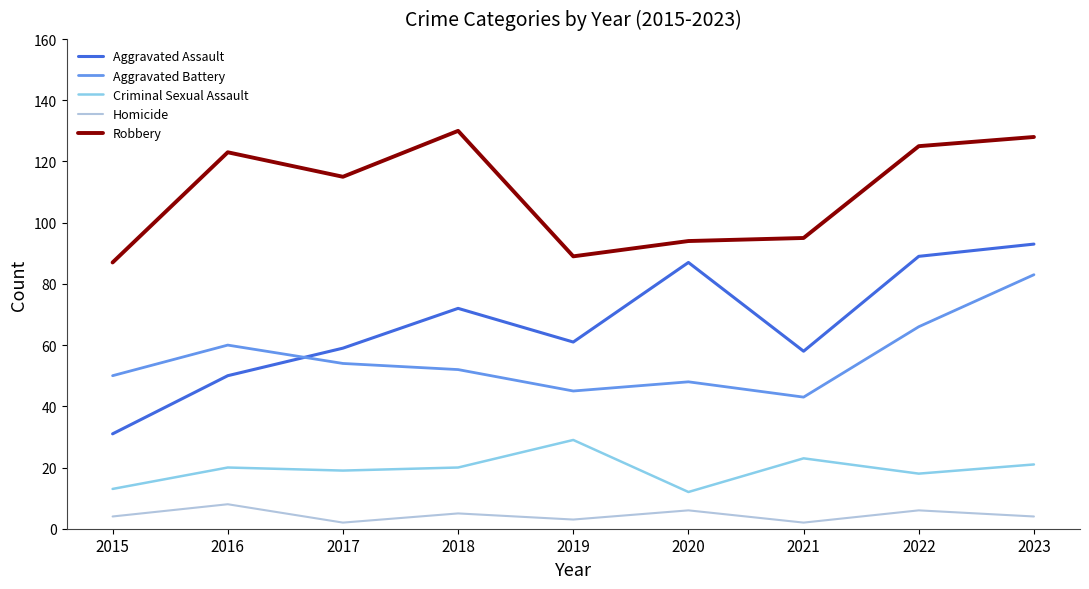

How many lines are shown in the chart?

5